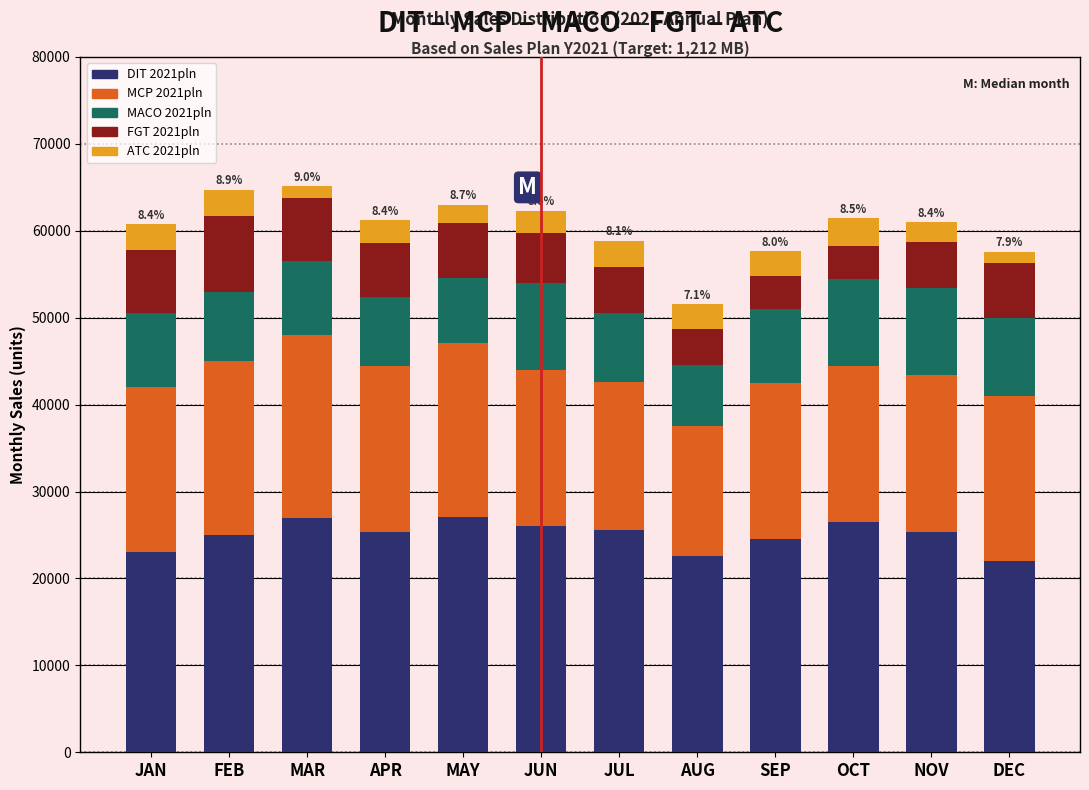

What is the total value across all series at SEP?

57650